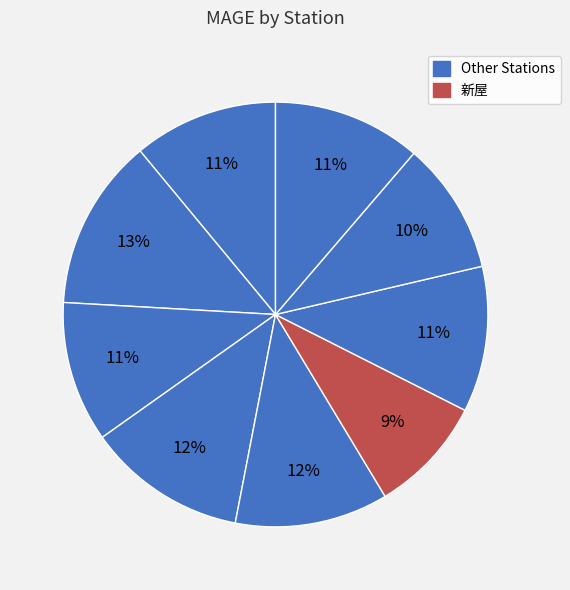

Count the number of slices in the pie.

9